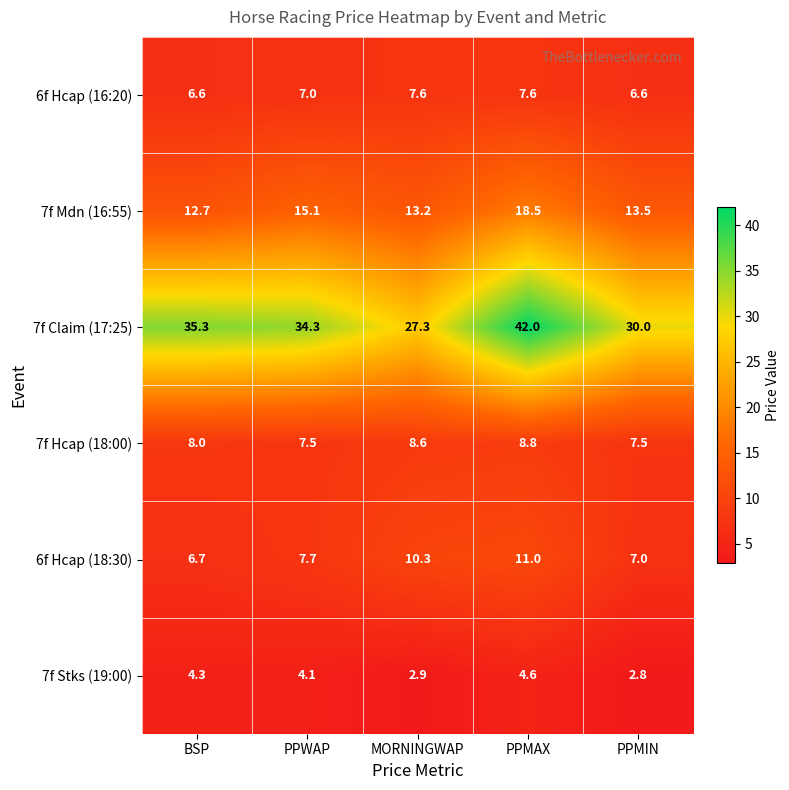

At which category is the sum across all series the highest?

PPMAX